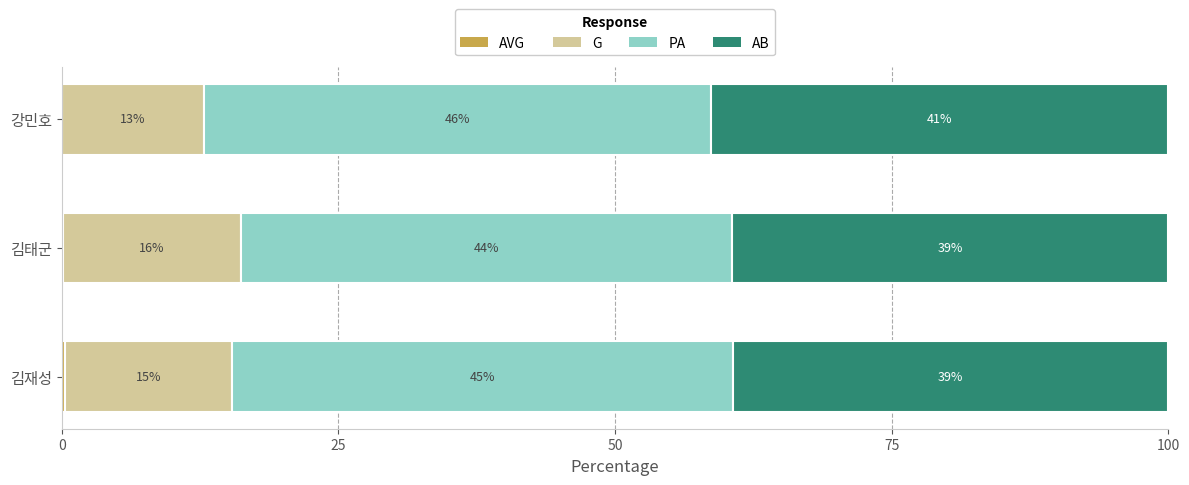

What is the value of the PA bar at the 3rd from the left?

45.9